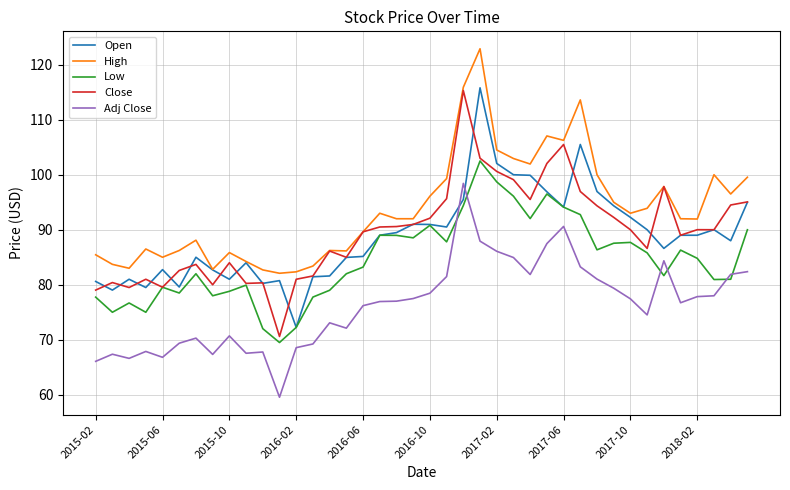

True or false: Close and Adj Close intersect in this chart.

False